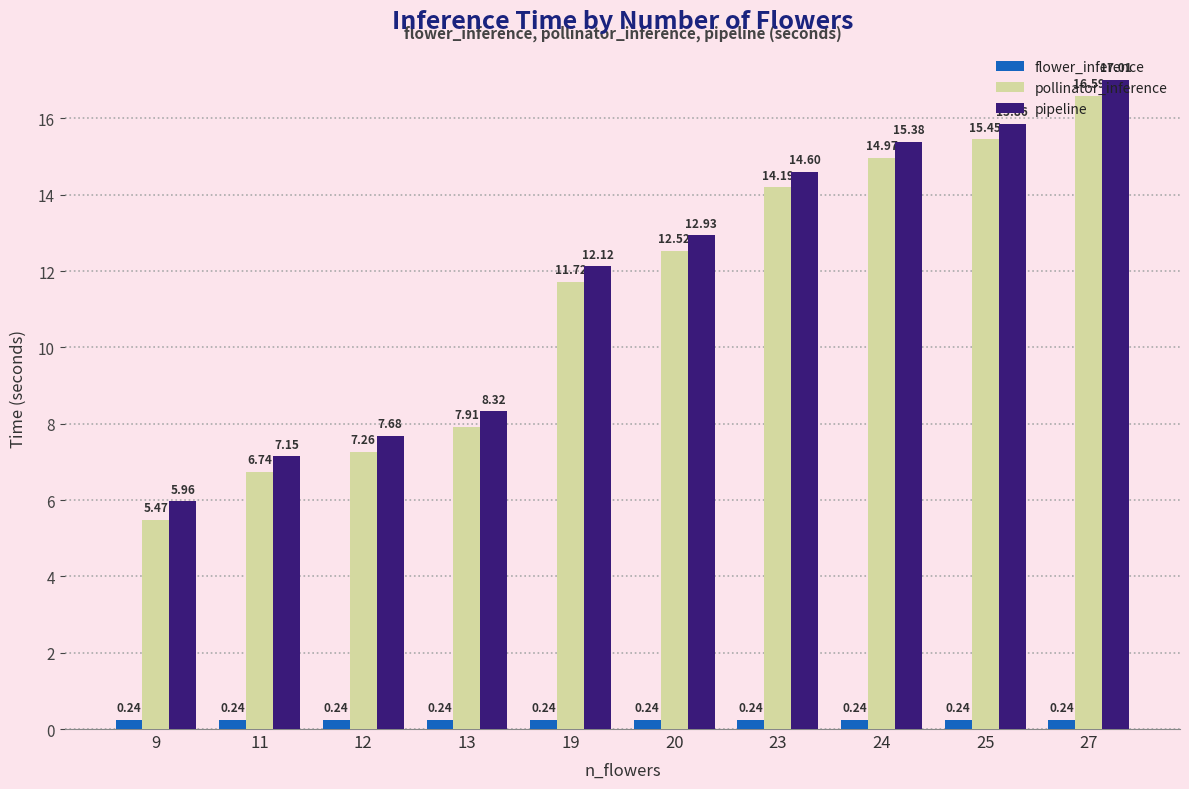

At how many categories does at least one series exceed 14?

4